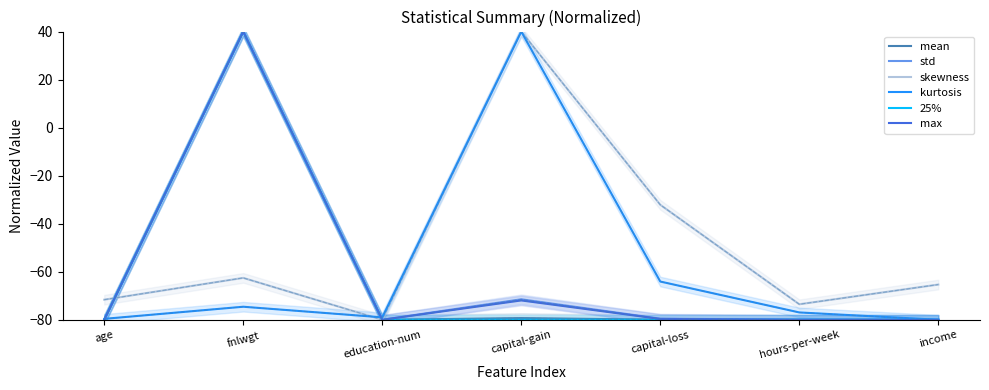

How many values in the std series are below -79?

5